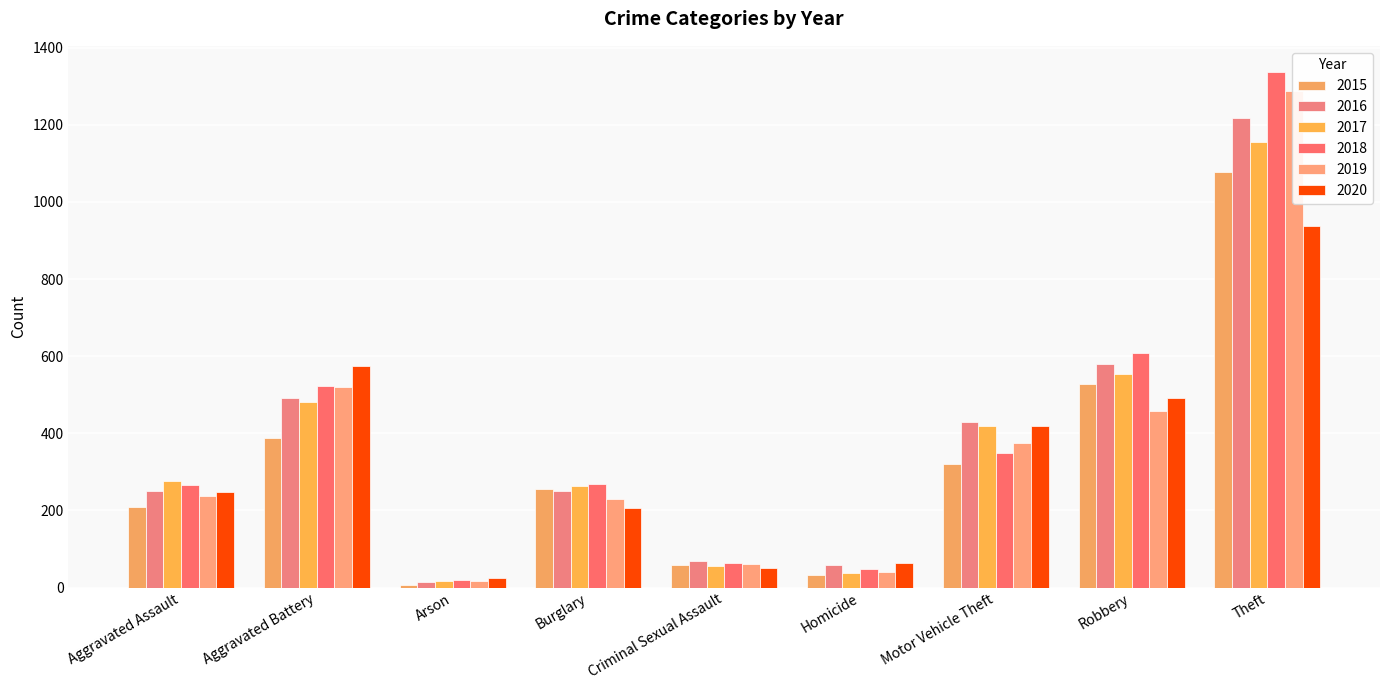

What is the highest value of the 2016 series?

1218